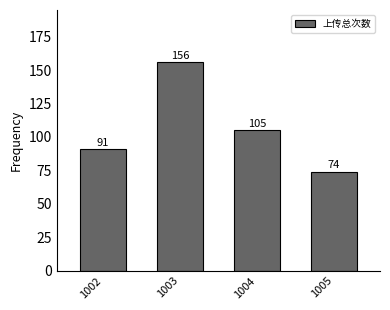

At which category does the chart reach its peak across all series?

1003